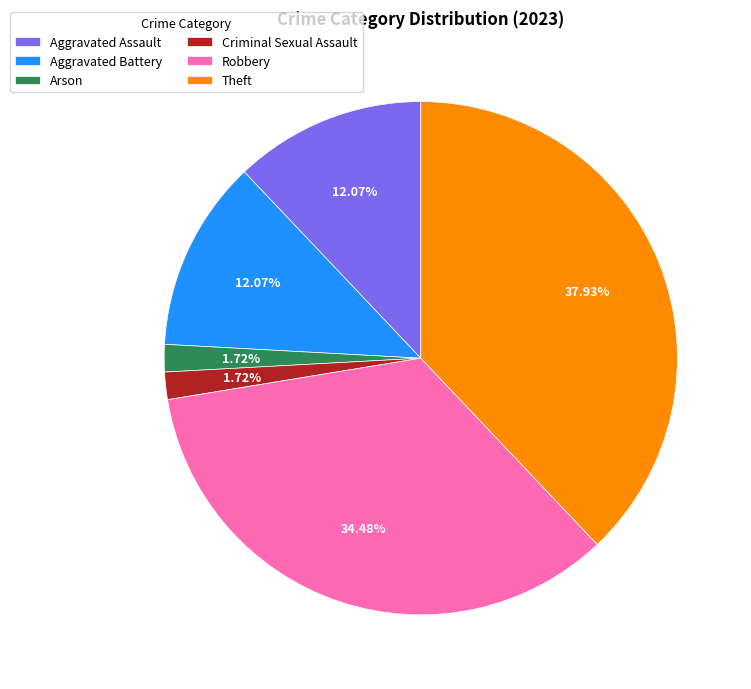

Which slice is the largest?

Theft